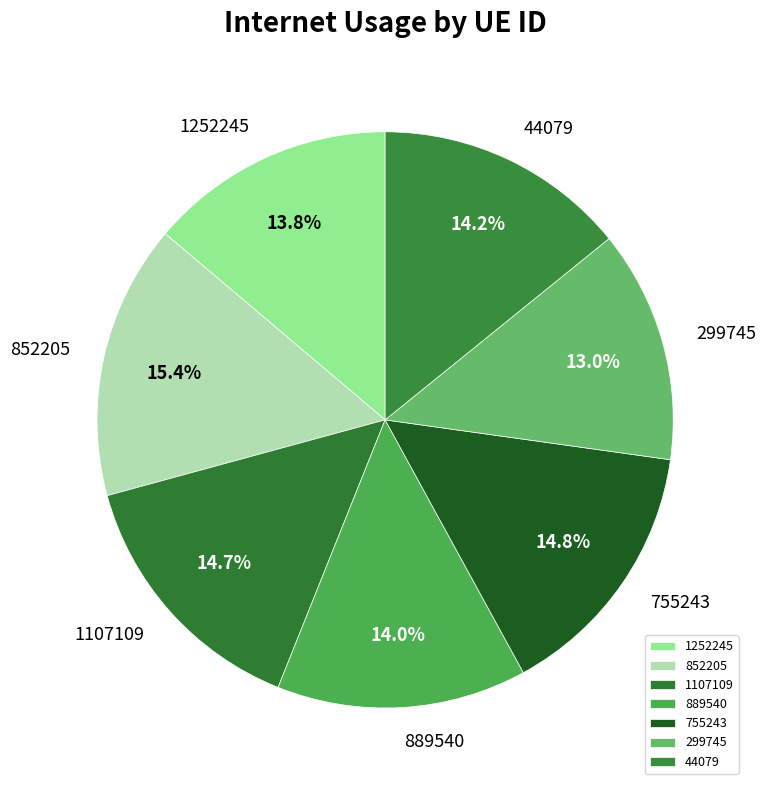

Approximately how many times larger is the value at 1107109 compared to 1252245?

1.1